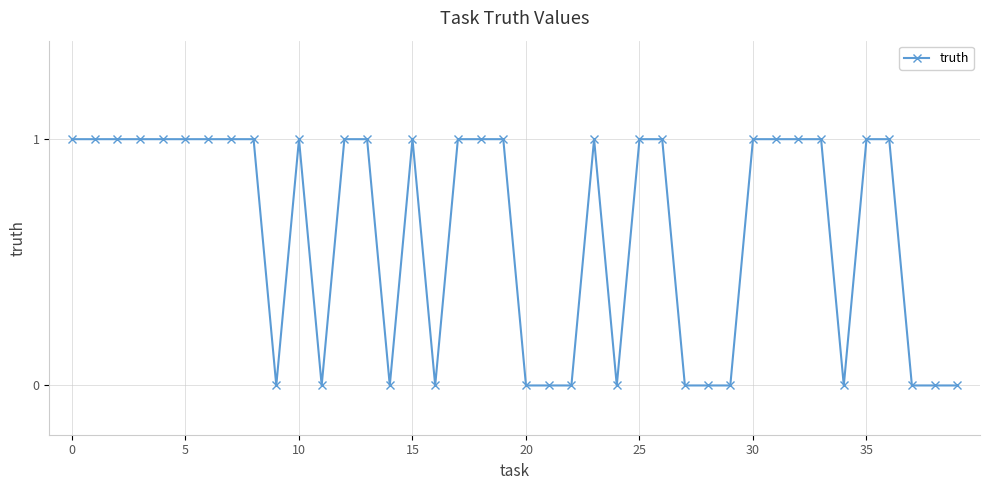

How many series are shown in this chart?

1